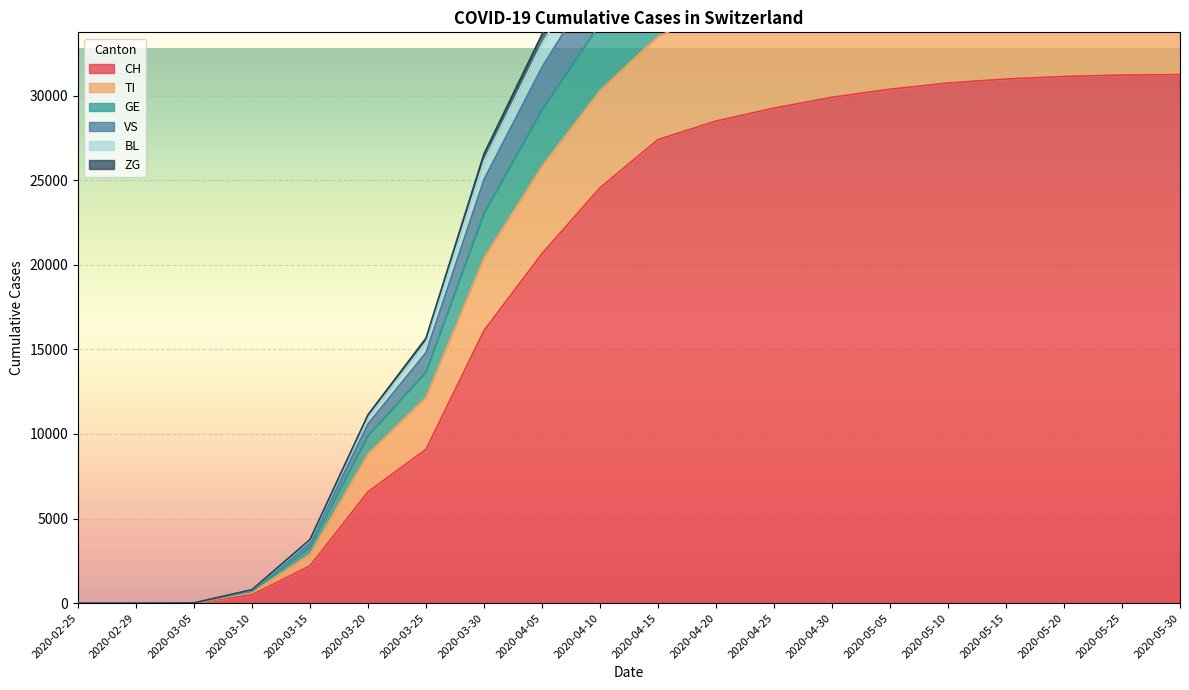

What is the difference between the maximum and second lowest values in the GE series?

50624